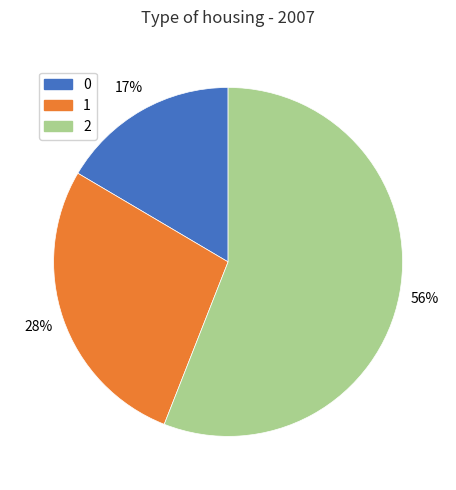

To the nearest percent, what percentage of the pie is 1?

28%